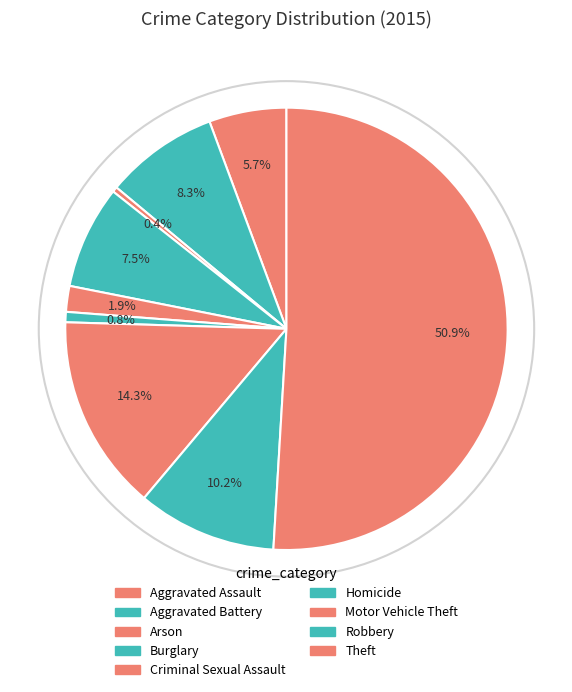

To the nearest percent, what percentage of the pie is Robbery?

10%